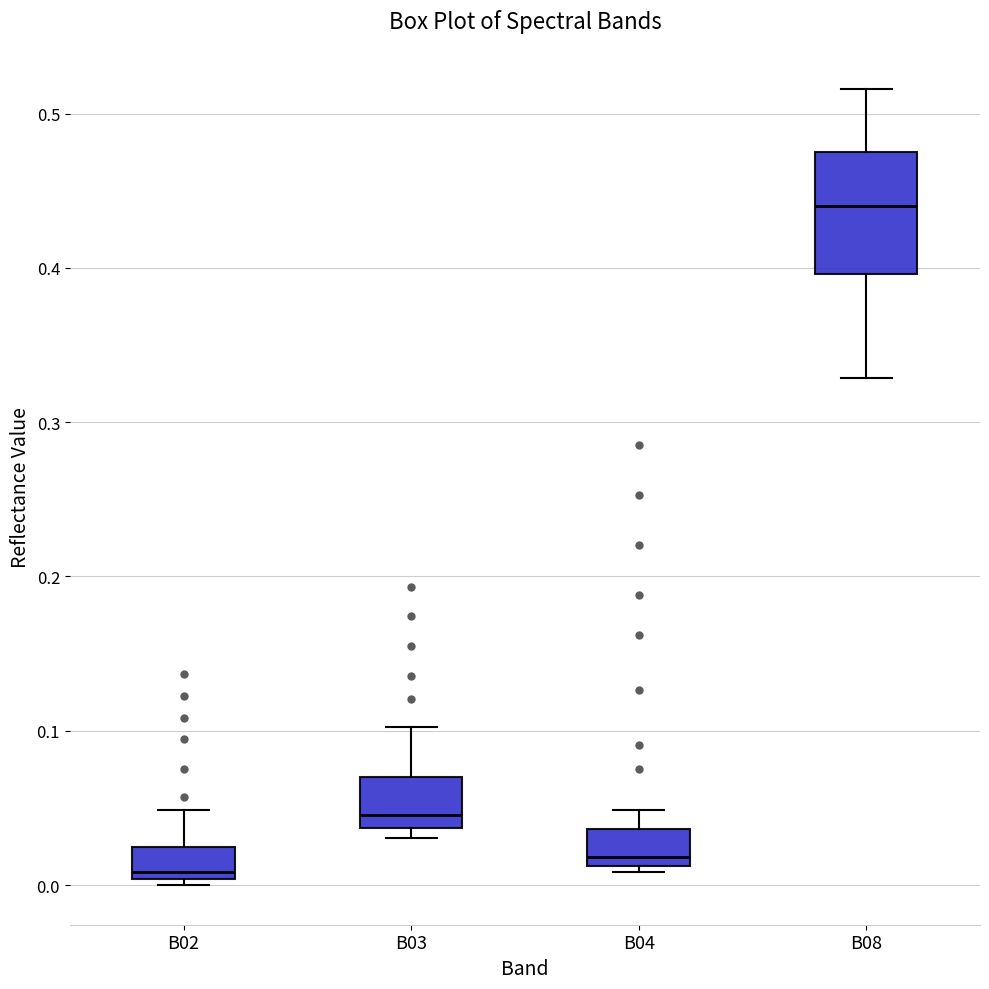

Reading left to right, transcribe this box plot: for each box, give where its median line is, the range the box spans, and where its two whiskers end, as read against the y-axis. The values are not printed on the chart, so give them approximately, as read against the axis.

B02: median 0.01, box 0.00 to 0.02, whiskers 0.00 (just below the box's lower edge) to 0.05
B03: median 0.05, box 0.04 to 0.07, whiskers 0.03 to 0.10
B04: median 0.02, box 0.01 to 0.04, whiskers 0.01 (just below the box's lower edge) to 0.05
B08: median 0.44, box 0.40 to 0.48, whiskers 0.33 to 0.52